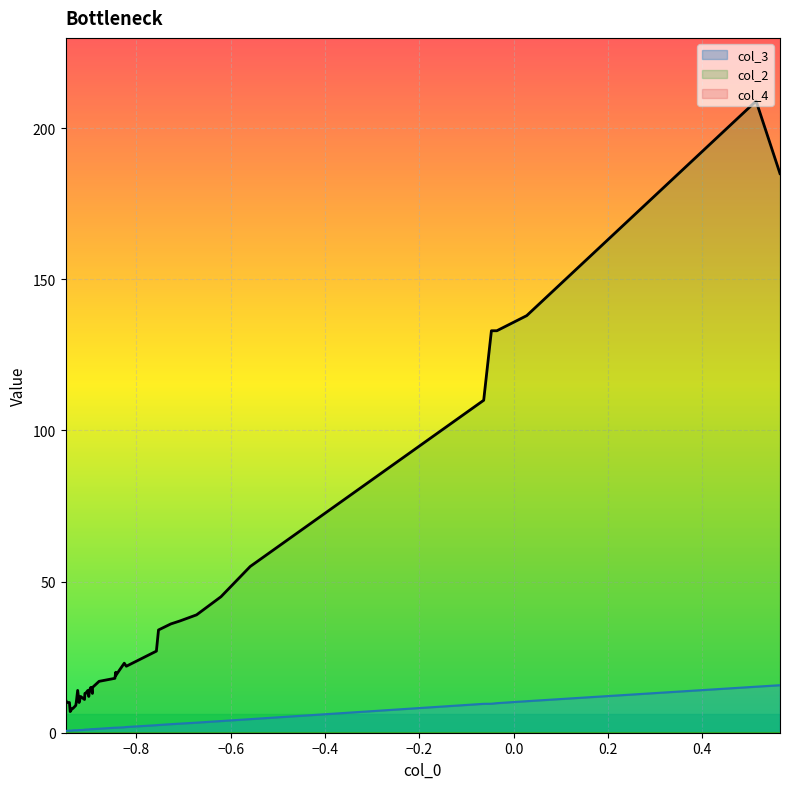

What is the difference between the second highest and second lowest values in the col_2 series?

177.0